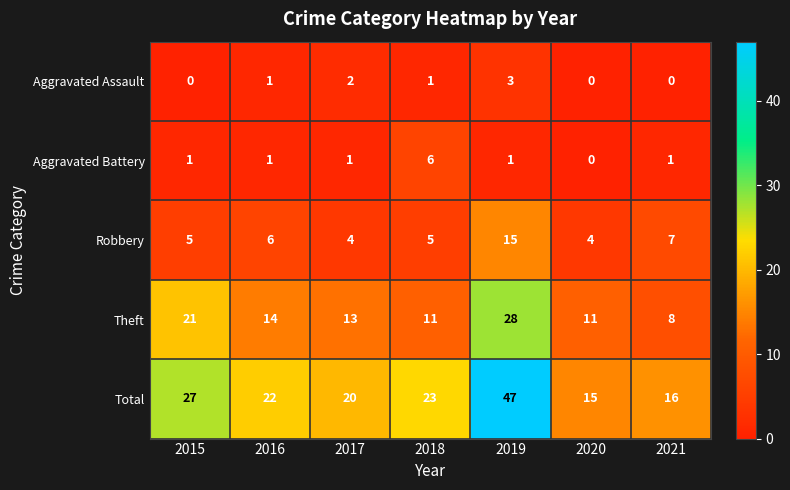

Rank the series at 2017 from highest to lowest value.

Total, Theft, Robbery, Aggravated Assault, Aggravated Battery